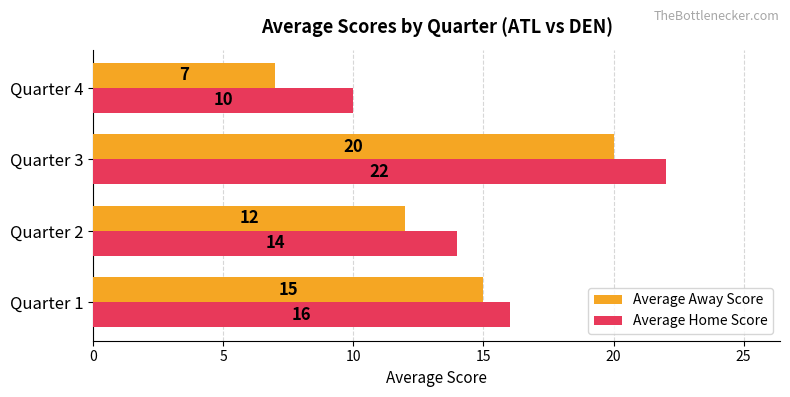

Rank the categories by Average Away Score value from highest to lowest.

Quarter 3, Quarter 1, Quarter 2, Quarter 4